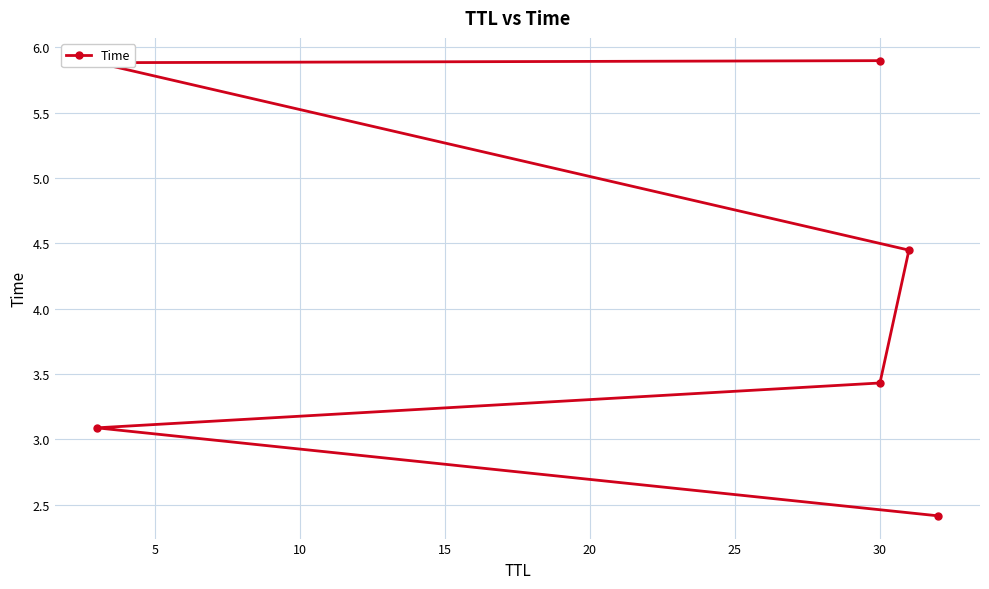

The value at 20 is 7.8. True or false?

False